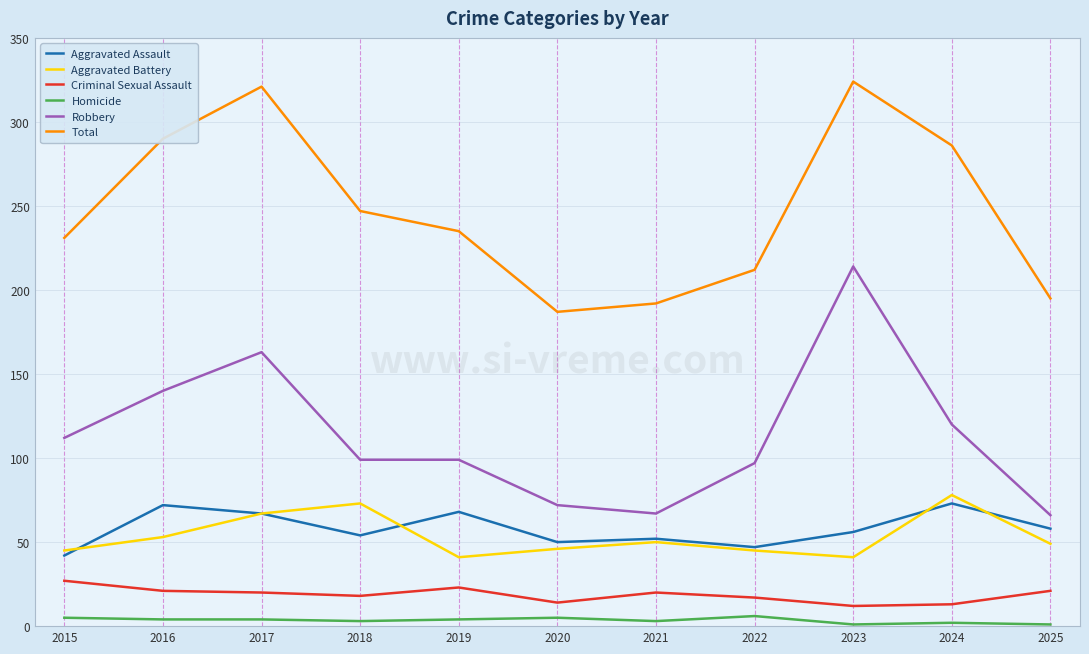

What is the lowest value of the Aggravated Battery series?

41